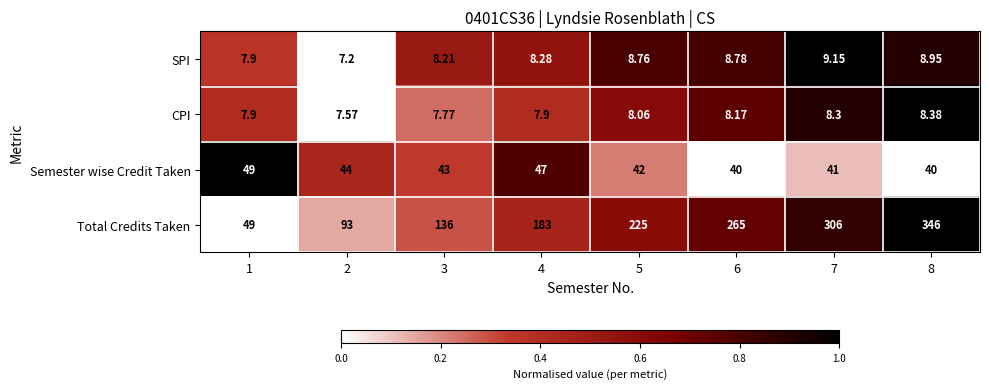

Which series changed the most between 4 and 7?

Total Credits Taken